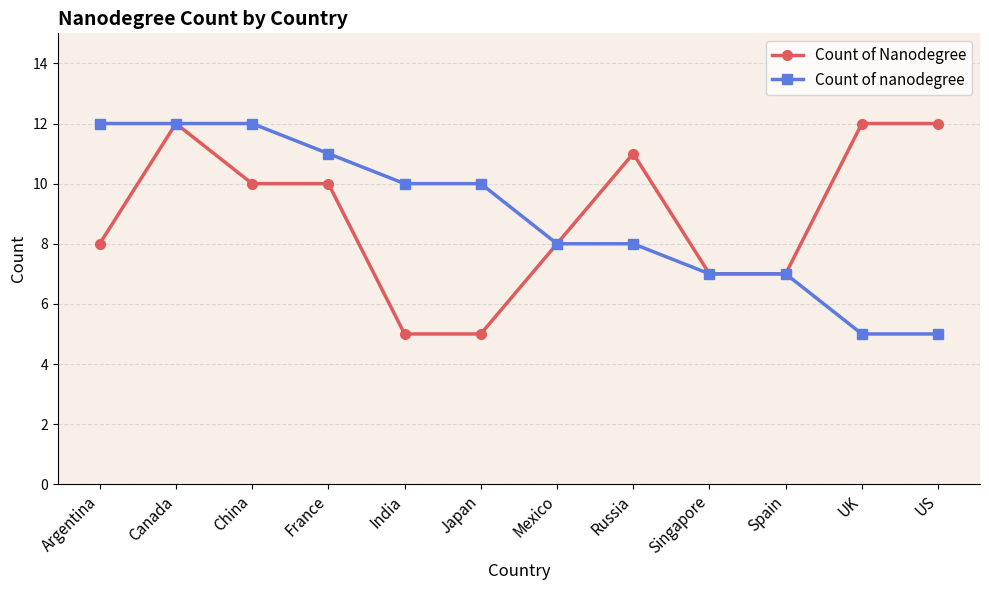

Does the chart display data point markers on the line(s)?

Yes